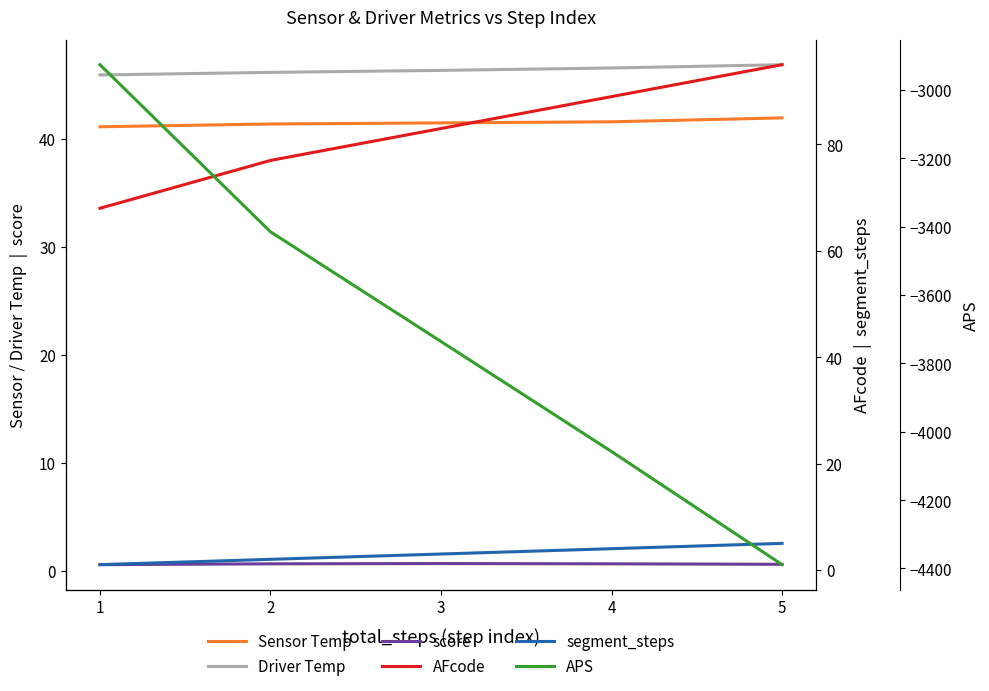

Which category has the lowest value in the Driver Temp series?

1